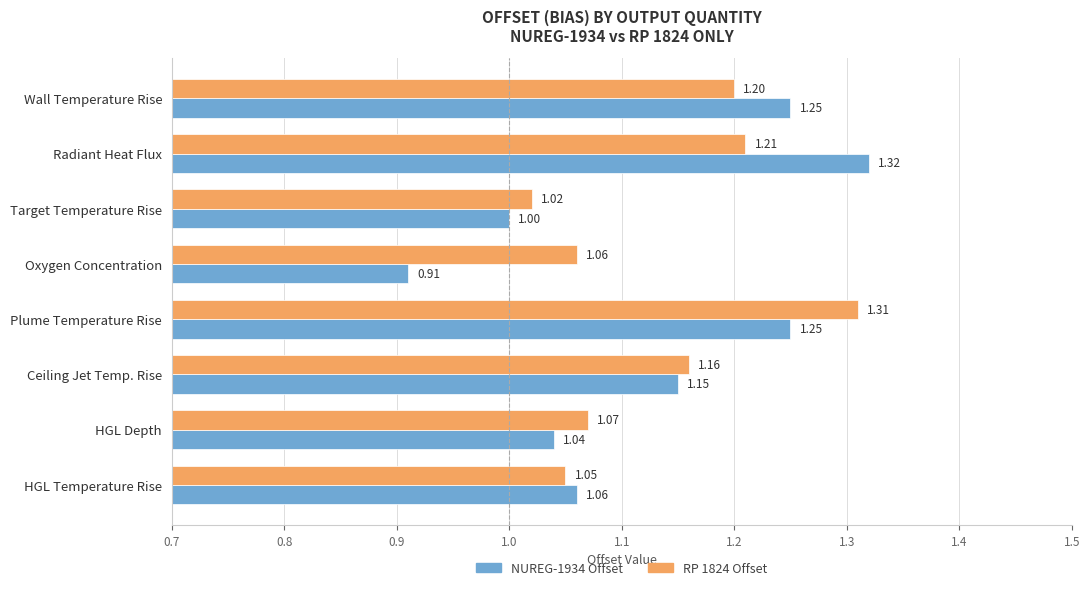

At which label is NUREG-1934 Offset closest to 1?

Target Temperature Rise